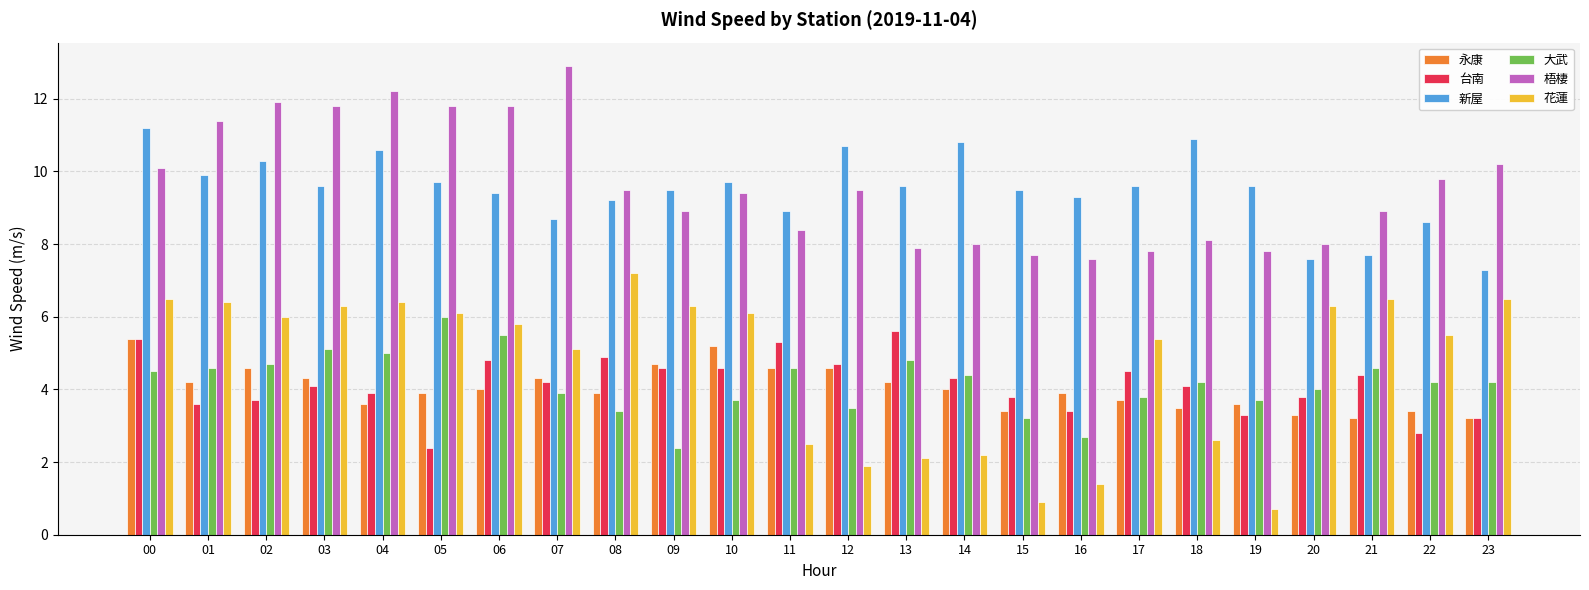

Is it true that 花蓮 equals 1.5 at 11?

False